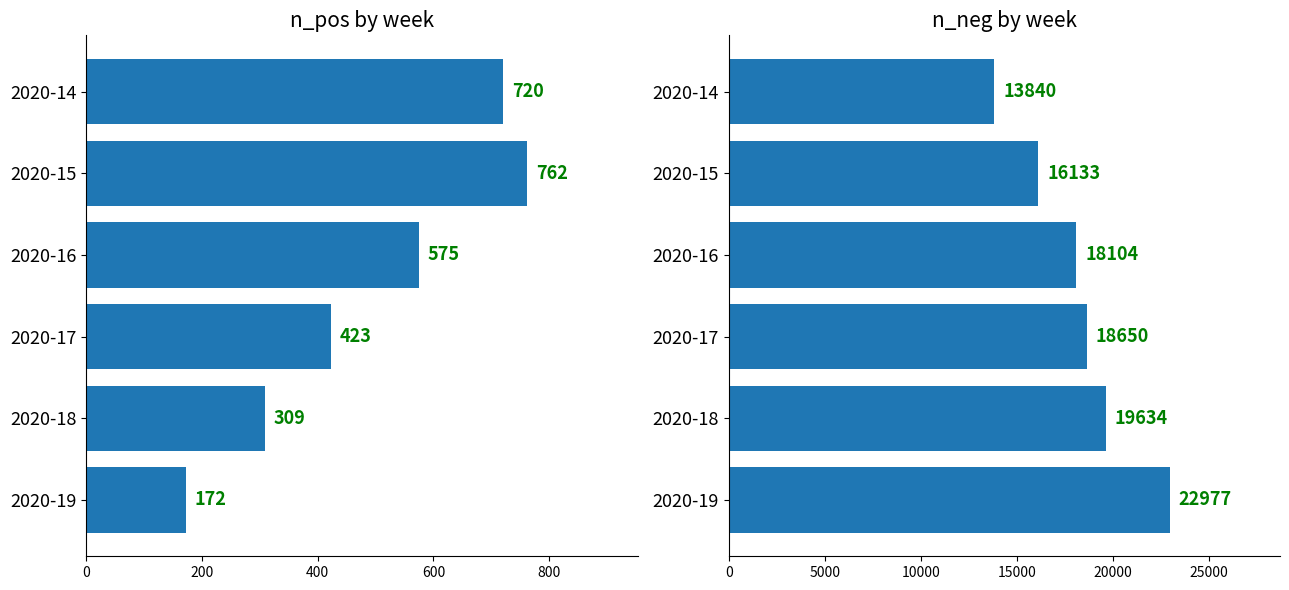

Reading right to left, what are all the values shown in this chart?

n_pos: 172	309	423	575	762	720
n_neg: 22977	19634	18650	18104	16133	13840